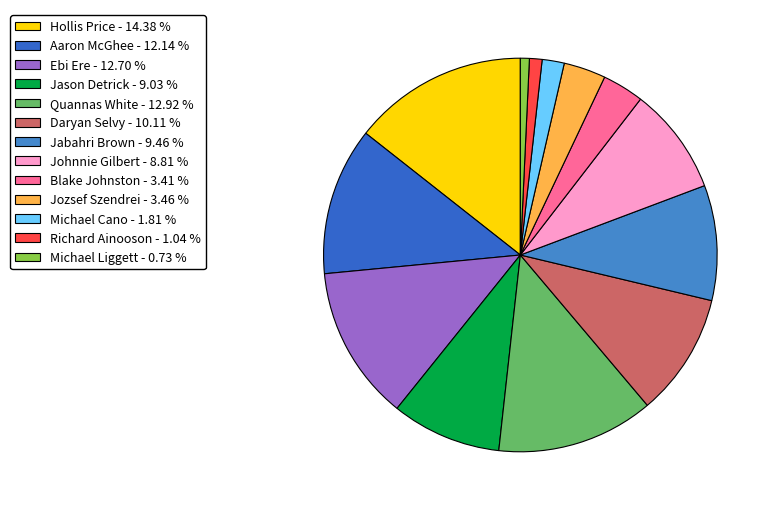

True or false: Jason Detrick accounts for 23% of the total.

False